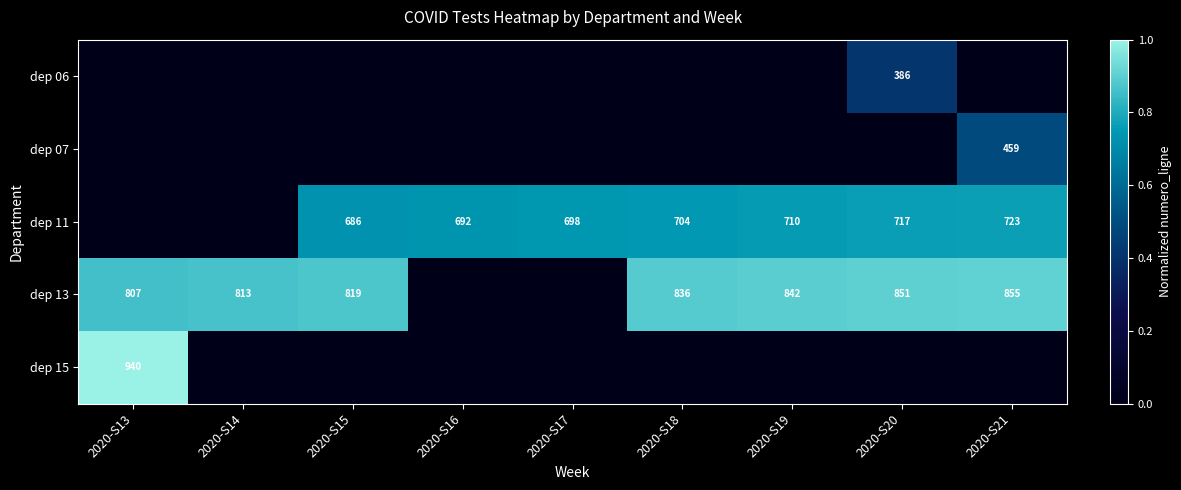

What is the difference between the dep 11 values at 2020-S19 and 2020-S17?

12